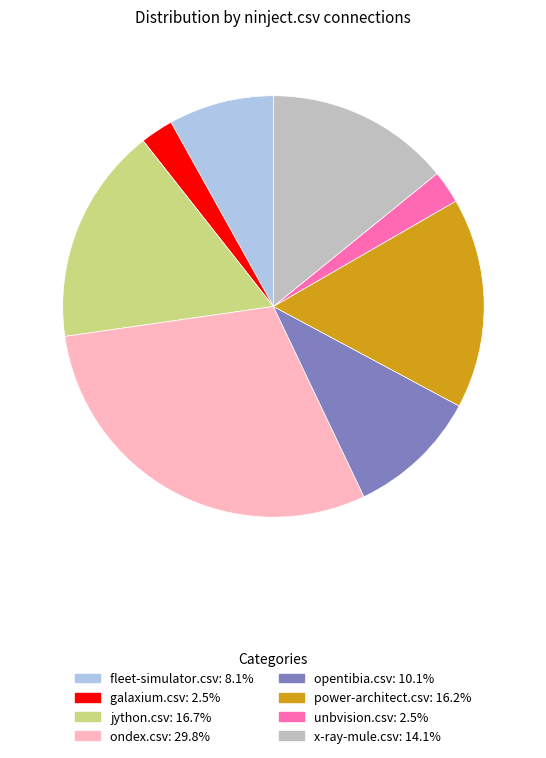

How many slices are in this pie chart?

8